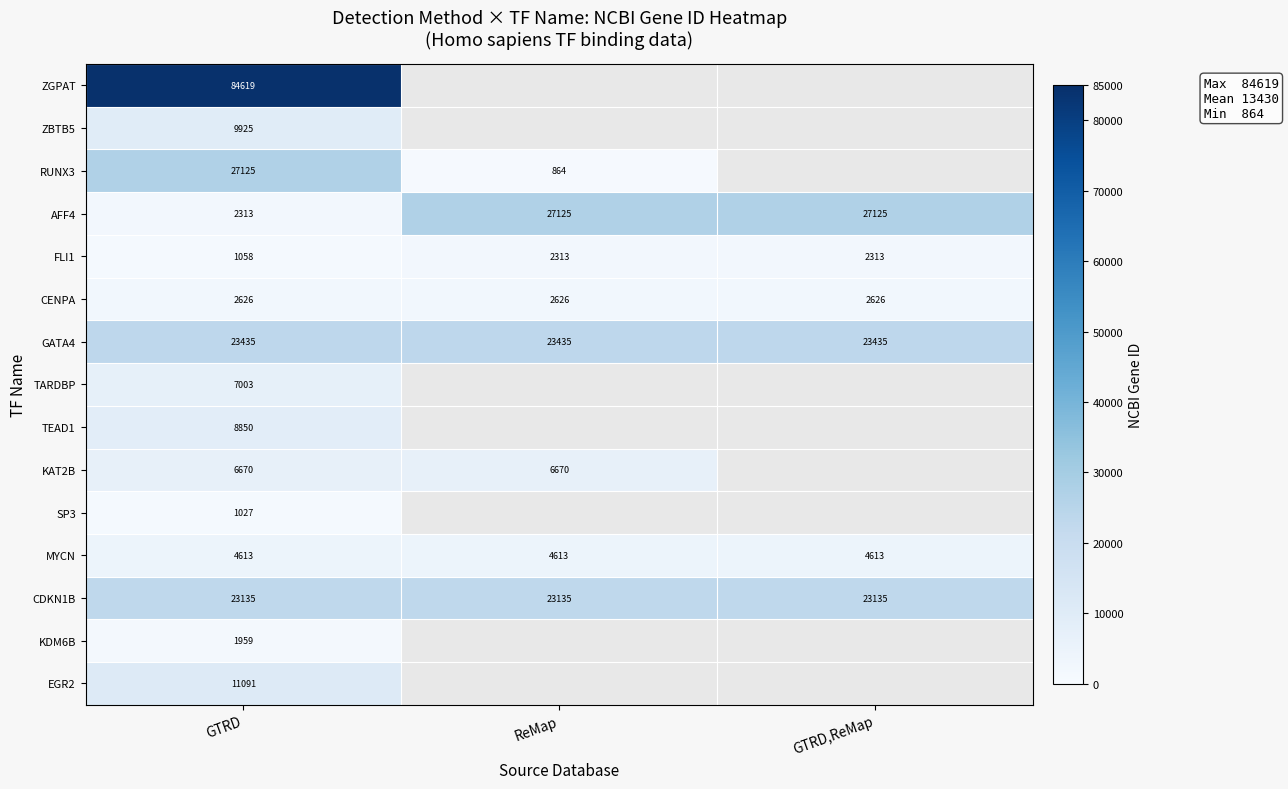

Where is AFF4 nearest to the value 14719?

GTRD